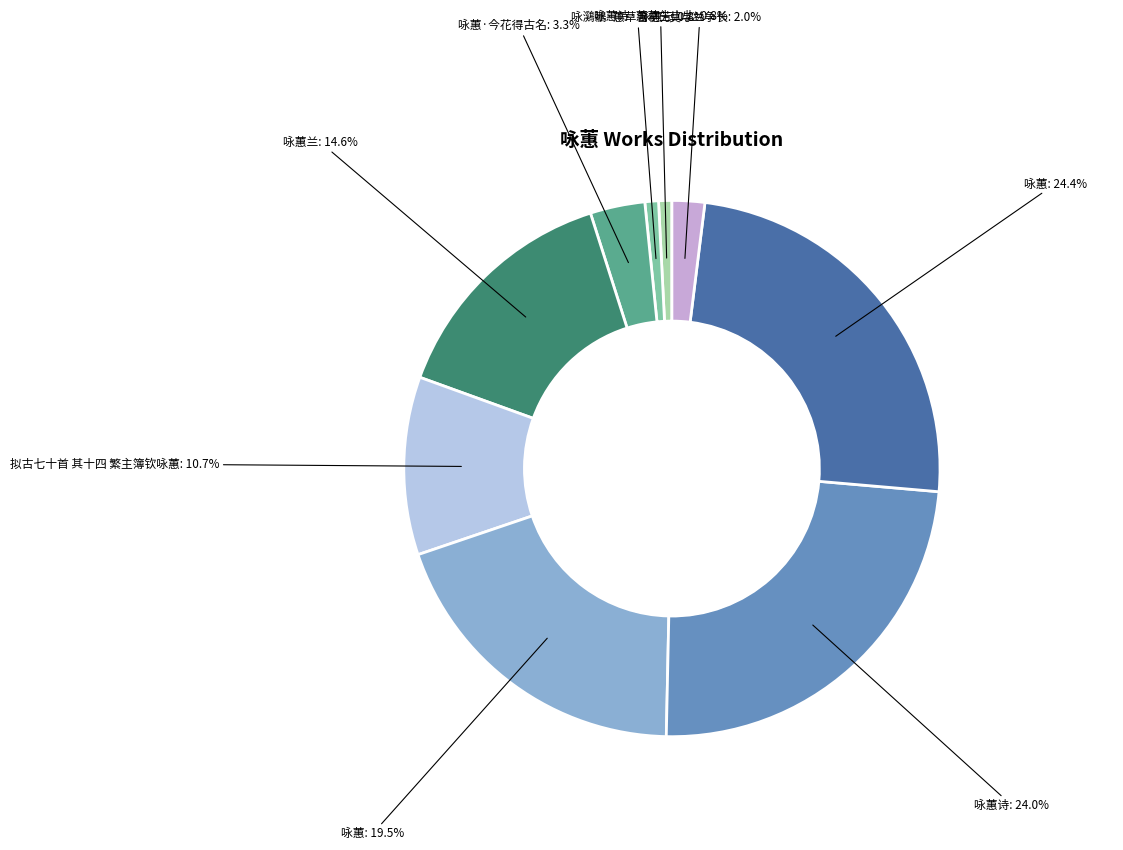

How many segments does this pie chart have?

9